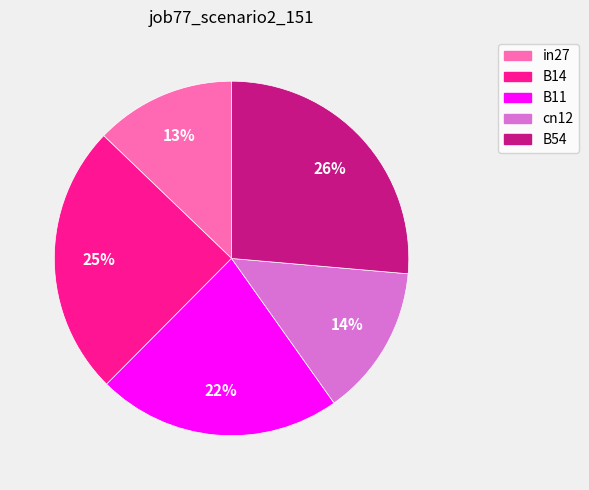

Count the number of slices in the pie.

5